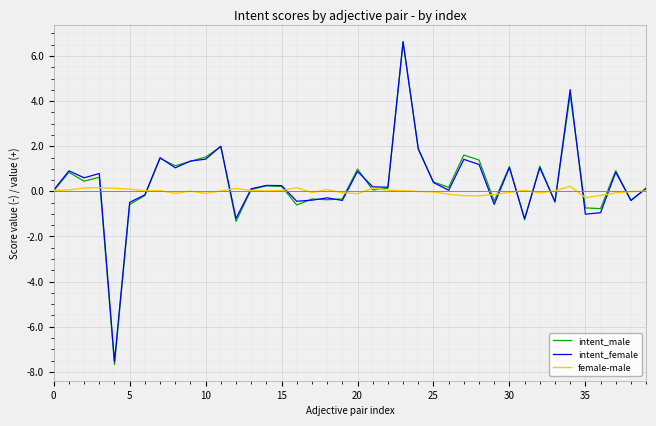

What is the greatest value displayed?

6.6